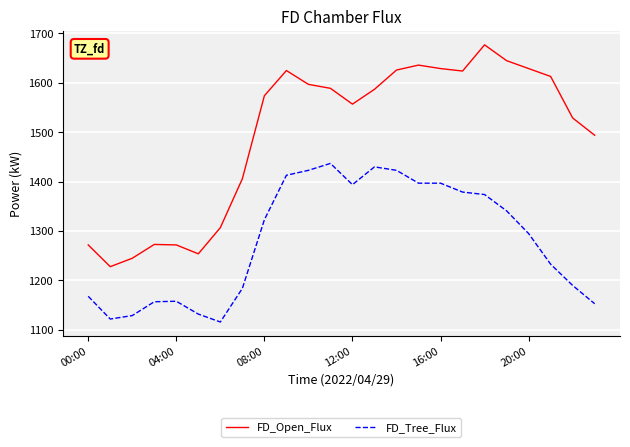

What are all the series names shown in the legend?

FD_Open_Flux, FD_Tree_Flux